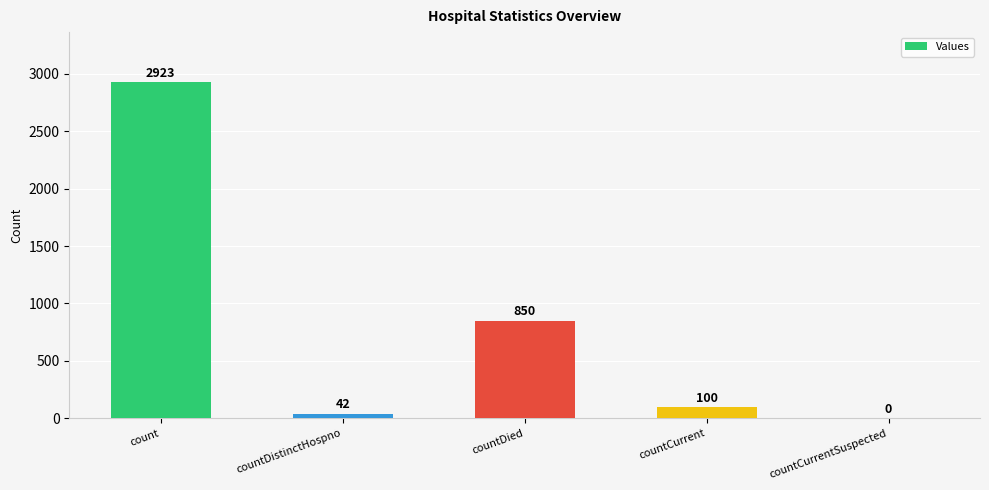

Where does the data first go above 100?

count